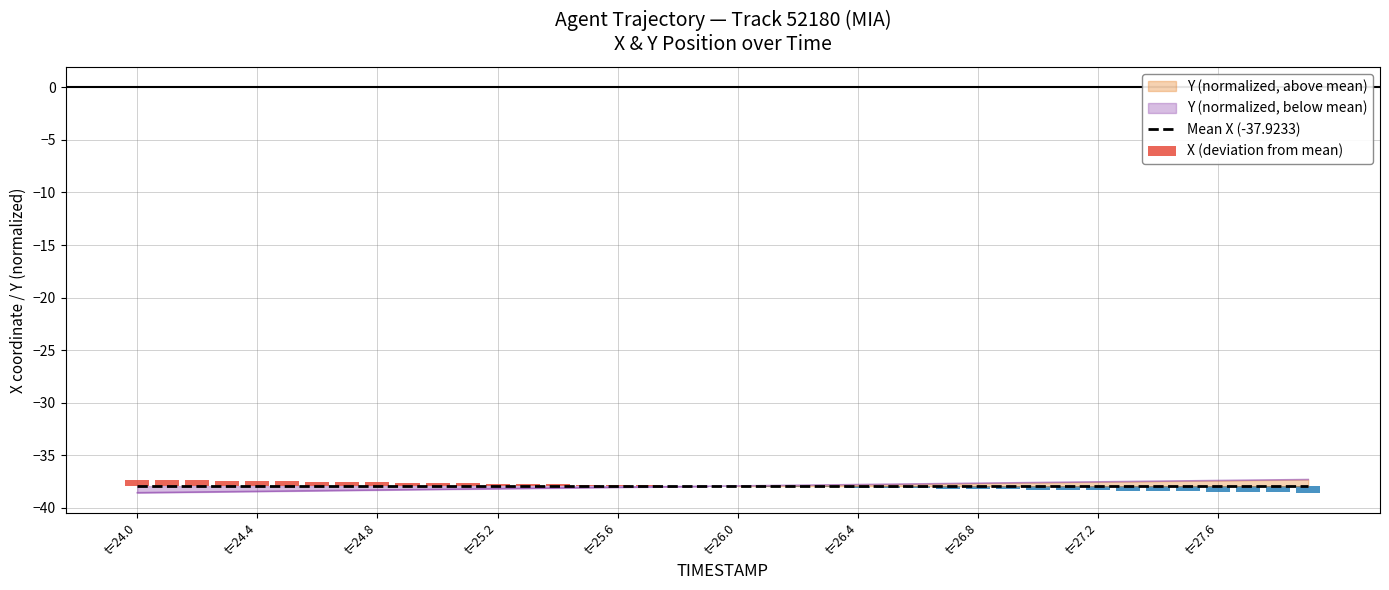

The chart shows a value of -61.5 at 15. True or false?

False